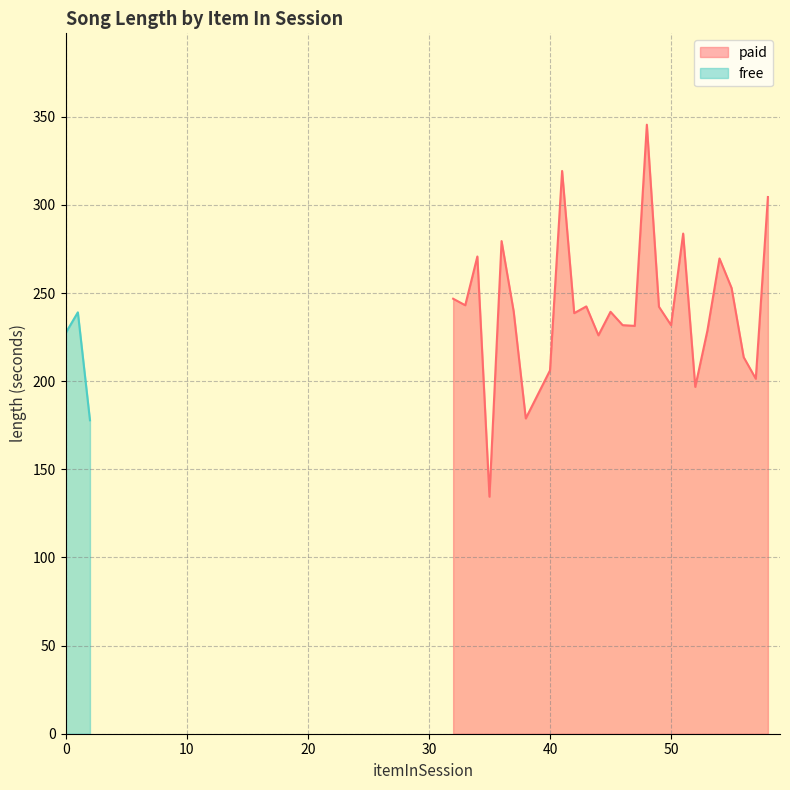

What is the change in value from 44 to 51?

+57.7